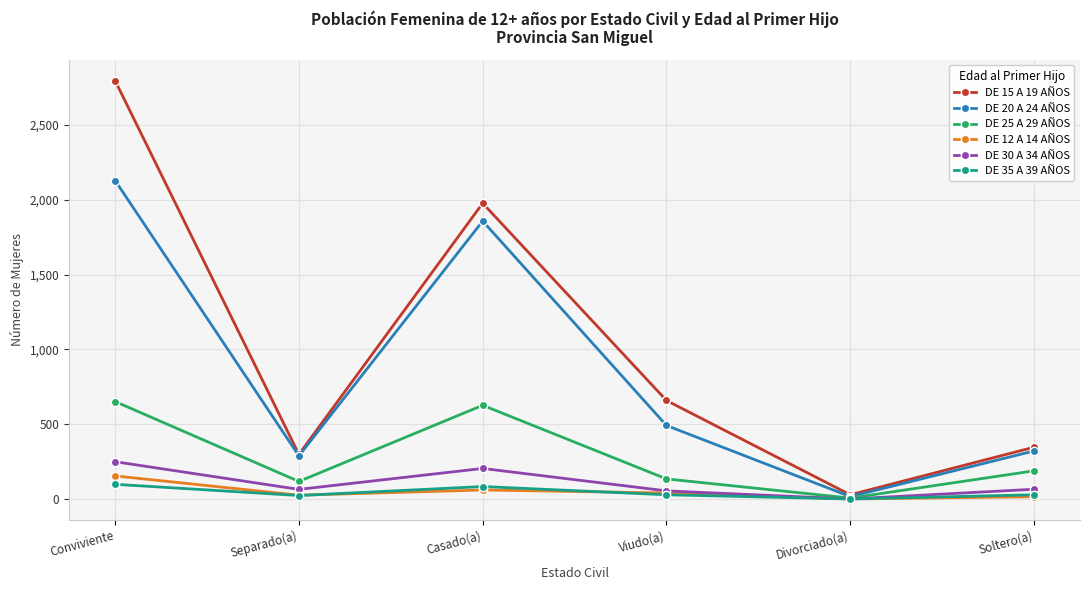

What is the lowest value of the DE 15 A 19 AÑOS series?

29